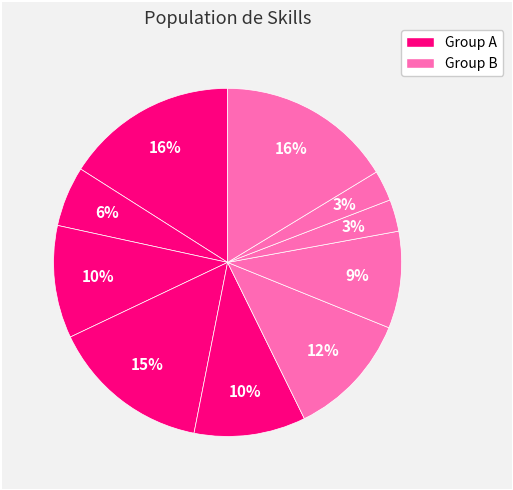

How many segments does this pie chart have?

10